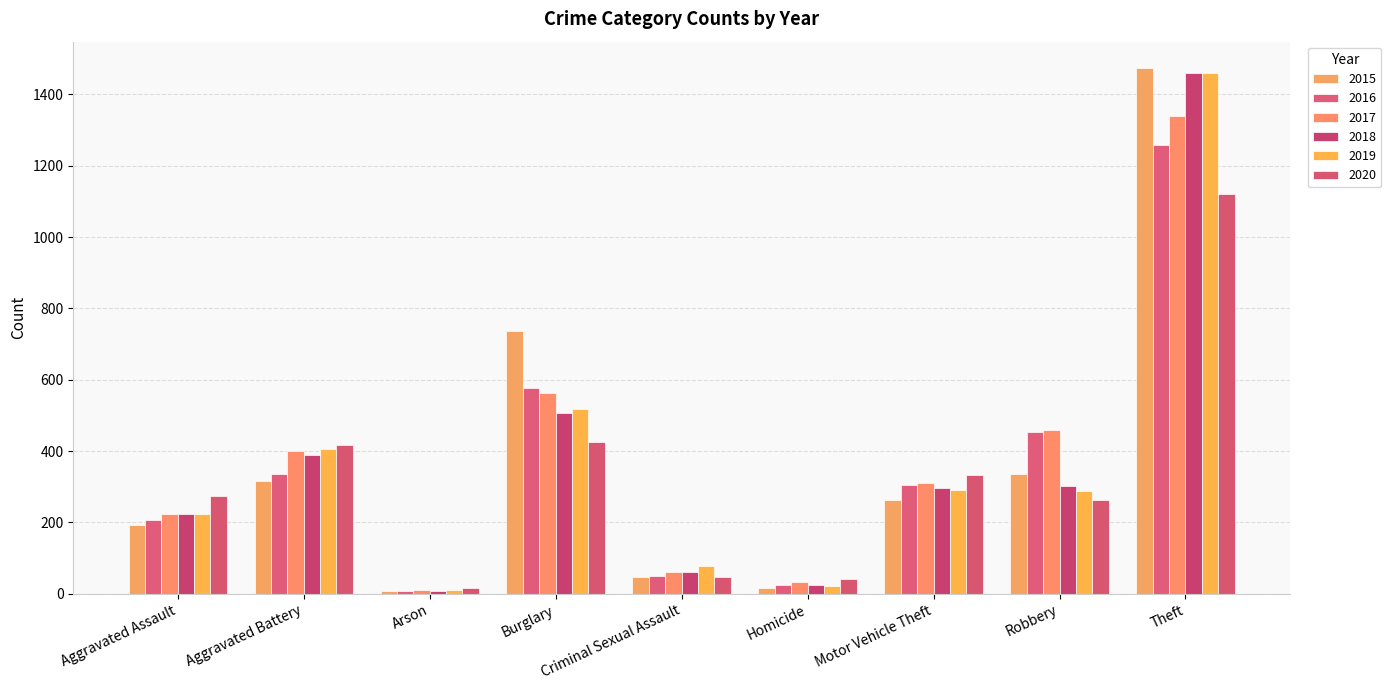

At which label does 2015 reach its peak?

Theft